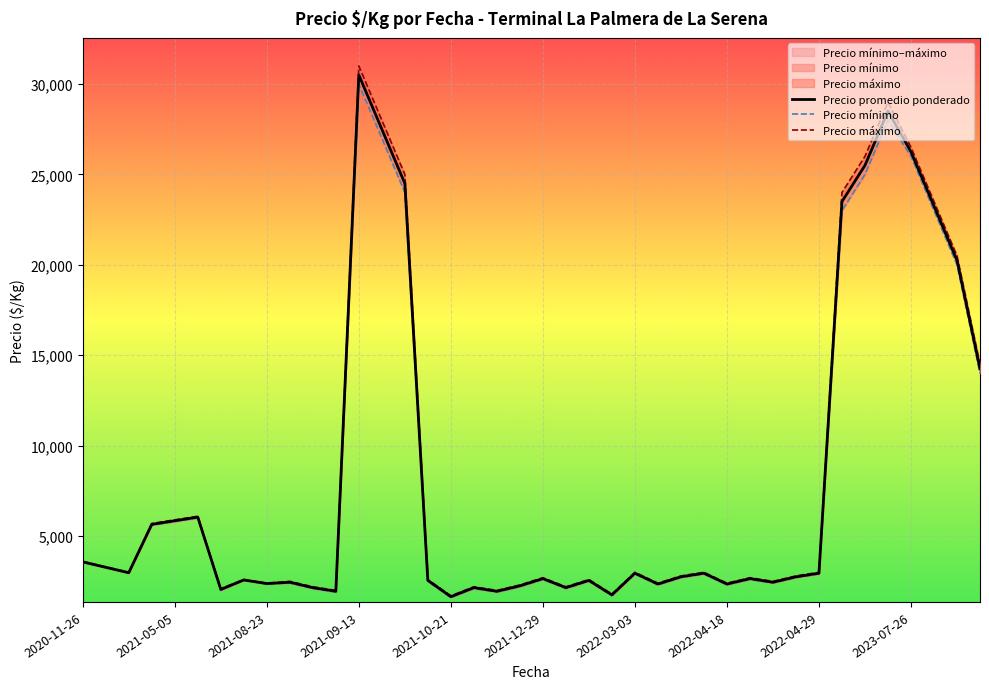

True or false: Precio promedio ponderado and Precio mínimo intersect in this chart.

False